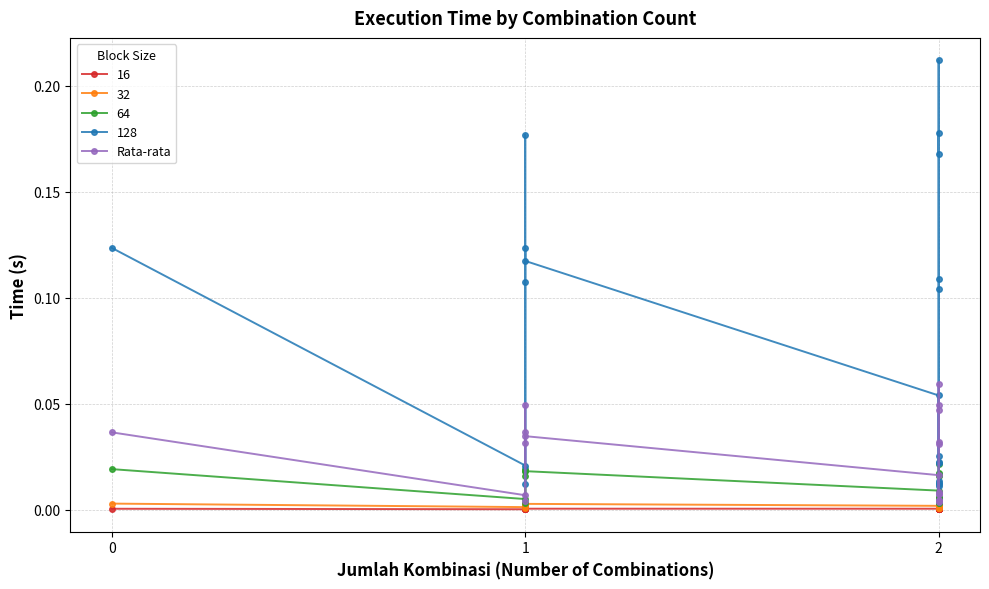

True or false: the data has more than 2 interior local peaks.

True